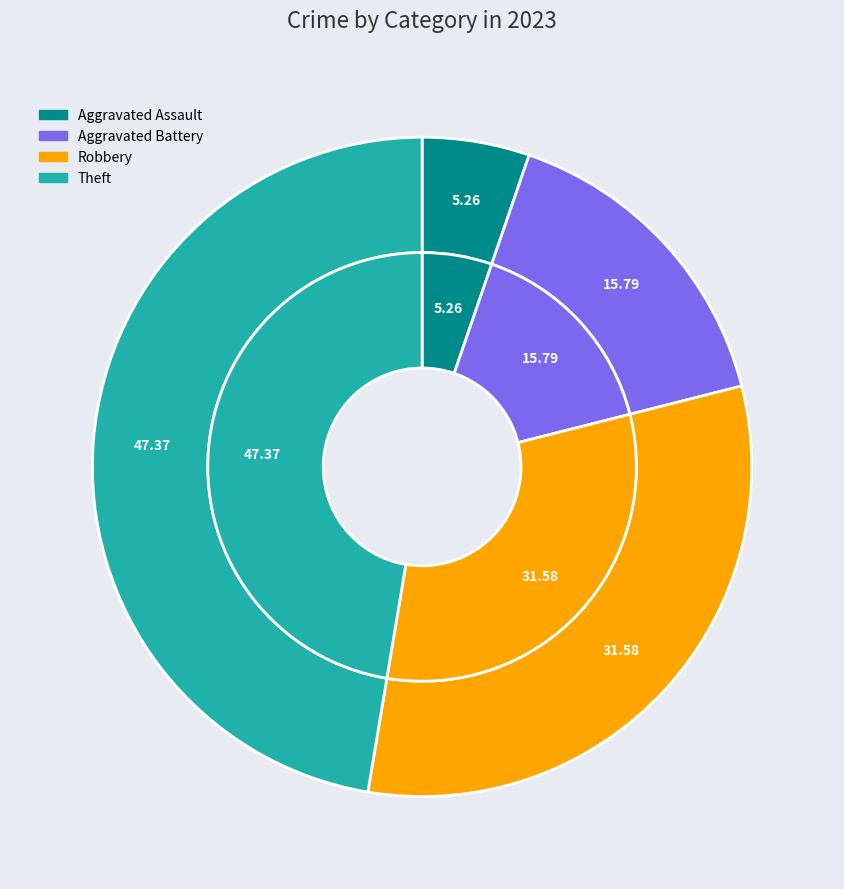

To the nearest percent, what portion does Theft represent?

47%